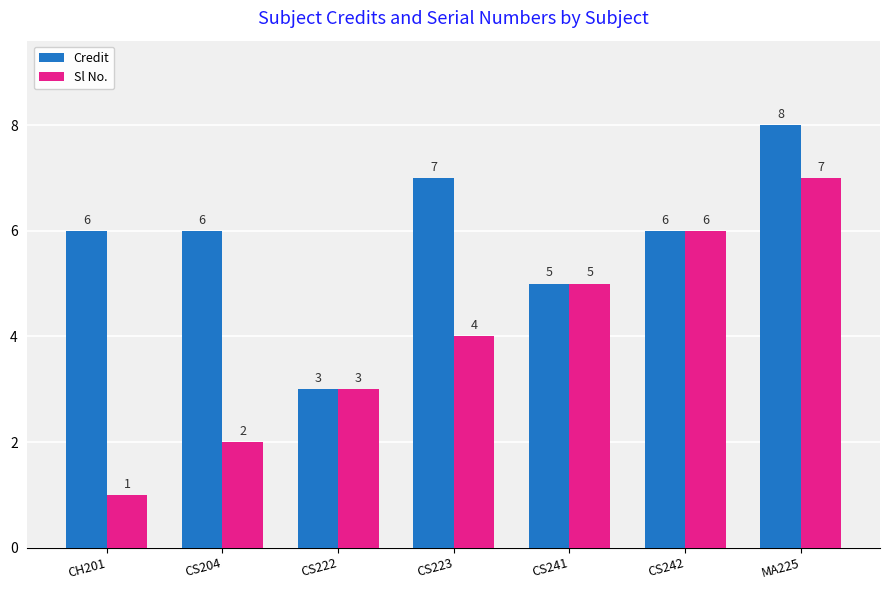

Rank the series by their average value, from lowest to highest.

Sl No., Credit